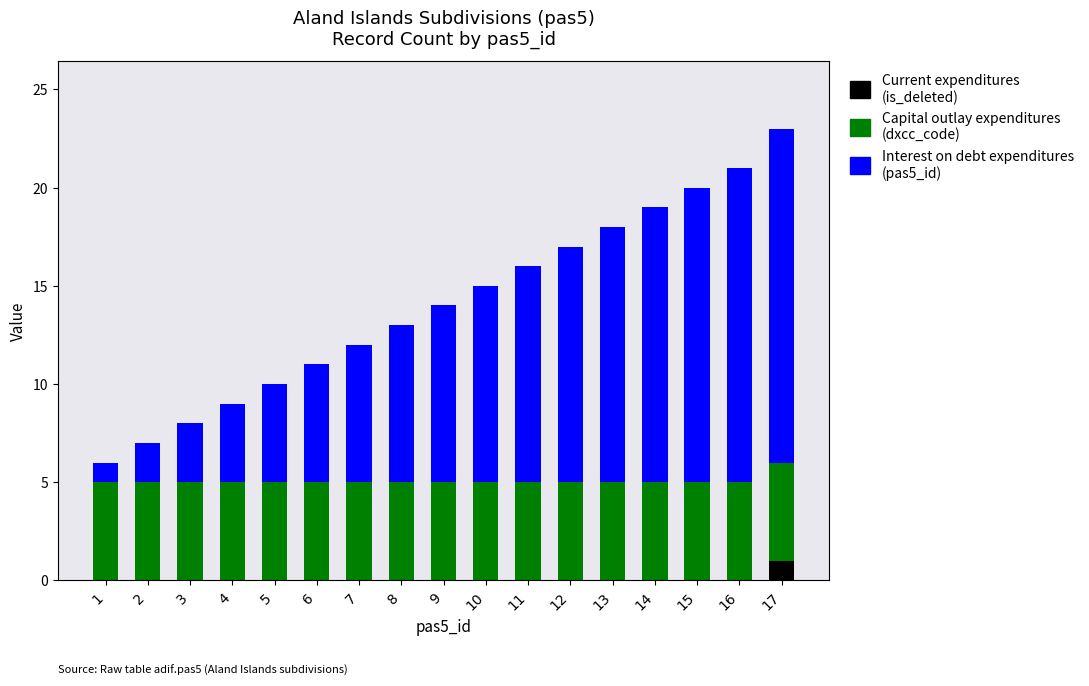

At which category is the sum across all series the highest?

17